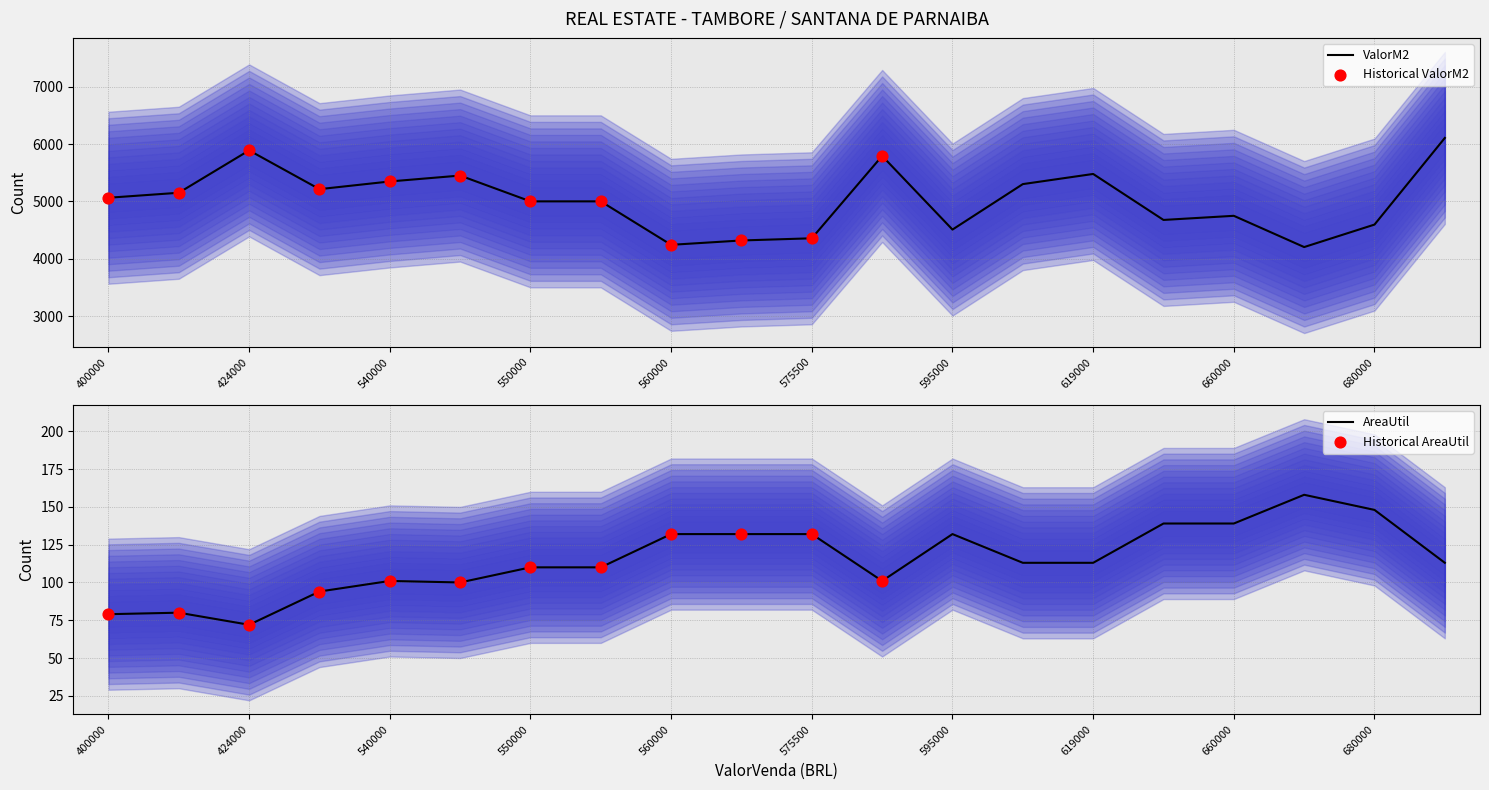

What are all the series names shown in the legend?

ValorM2, AreaUtil